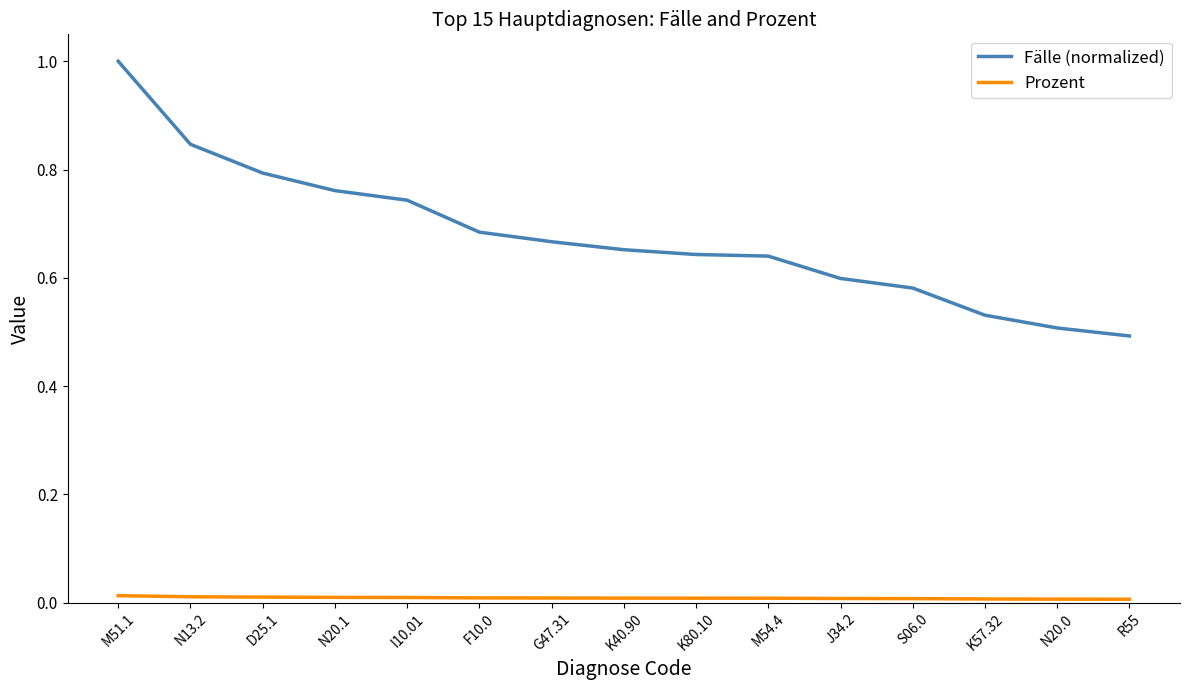

Count the number of data series in this chart.

2